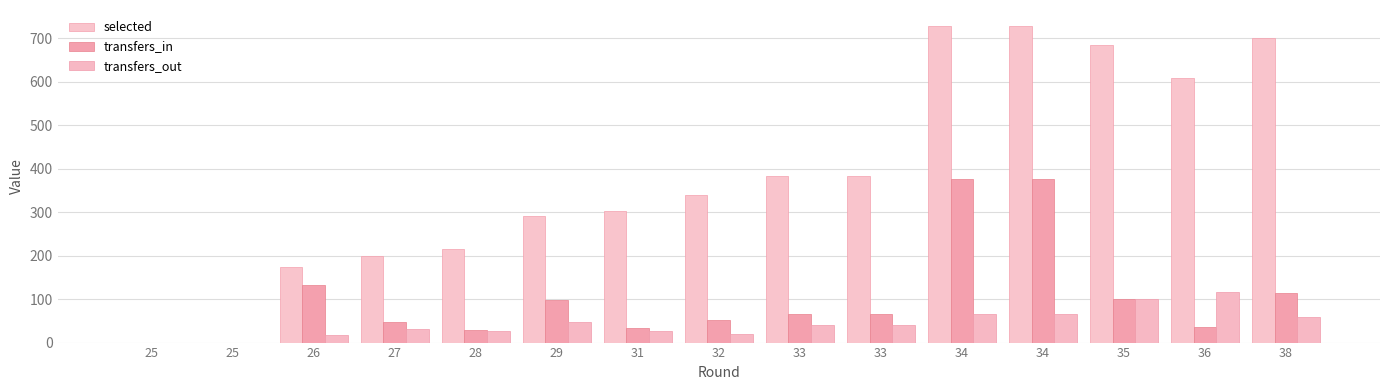

What are all the series names shown in the legend?

selected, transfers_in, transfers_out